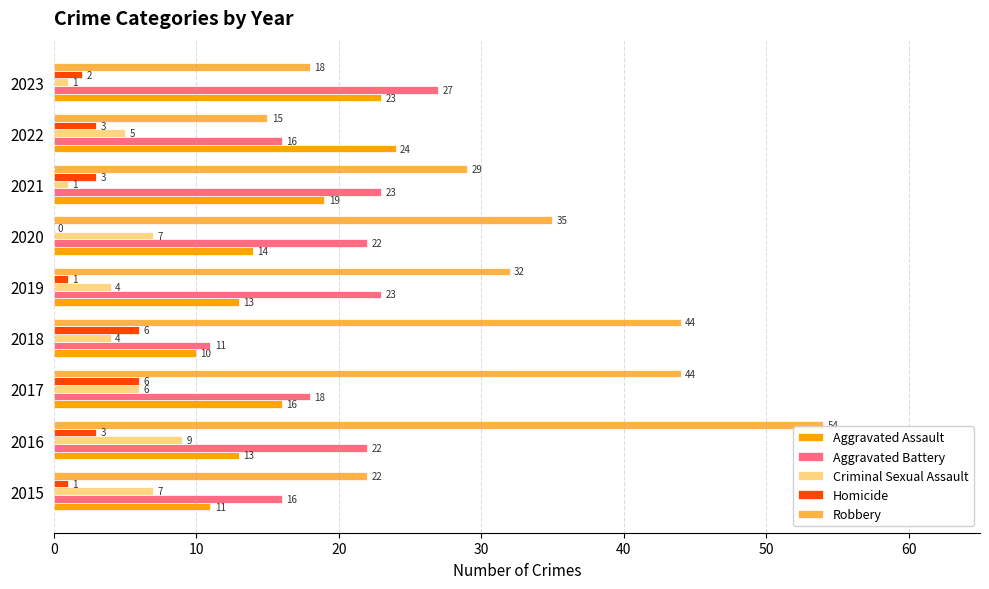

Between 2019 and 2023, which series saw the biggest shift?

Robbery